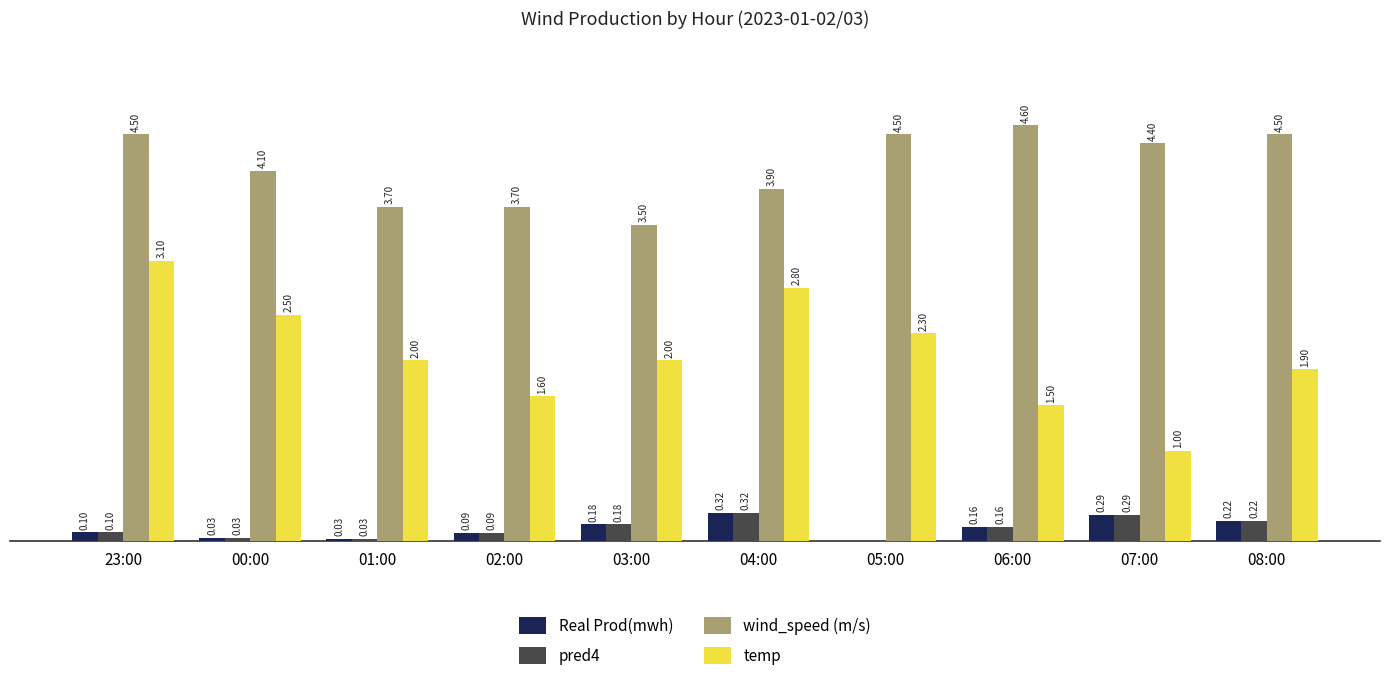

Is the value of pred4 at 06:00 greater than the value of temp at 01:00?

No